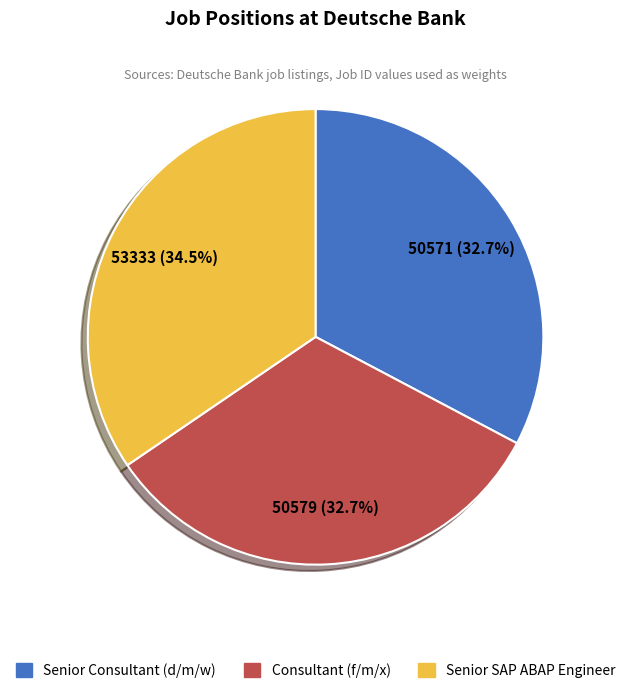

To the nearest percent, what is the average slice percentage?

33%